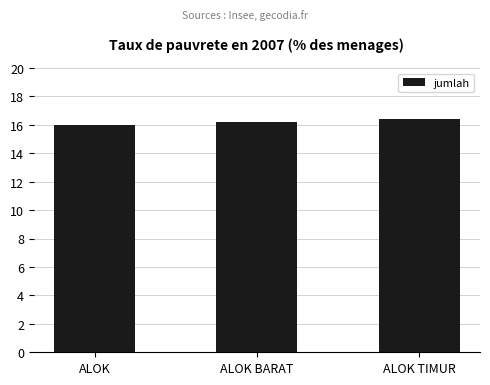

Is it true that the value at ALOK BARAT is 16.2?

True